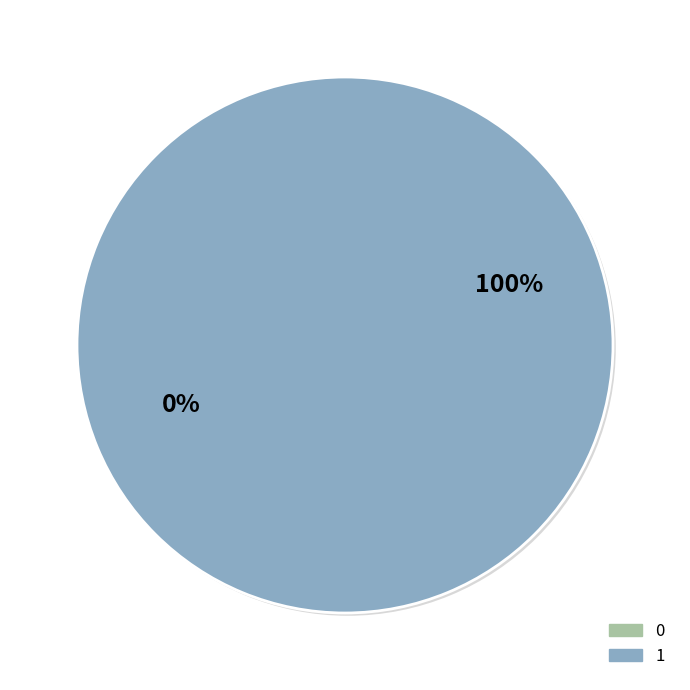

The 1 slice represents 99% of the pie. True or false?

False